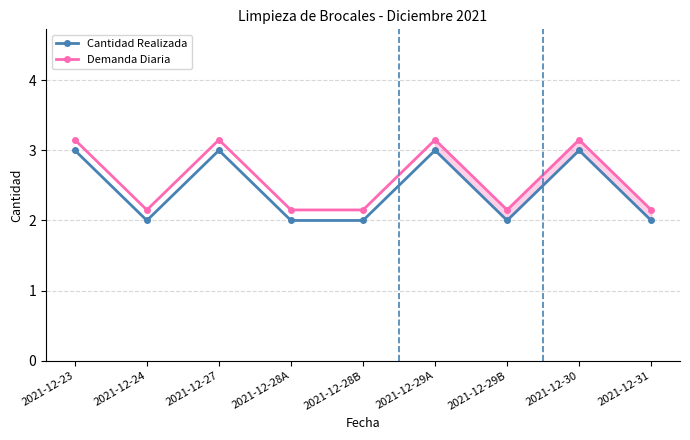

What is the highest value of the Demanda Diaria series?

3.1